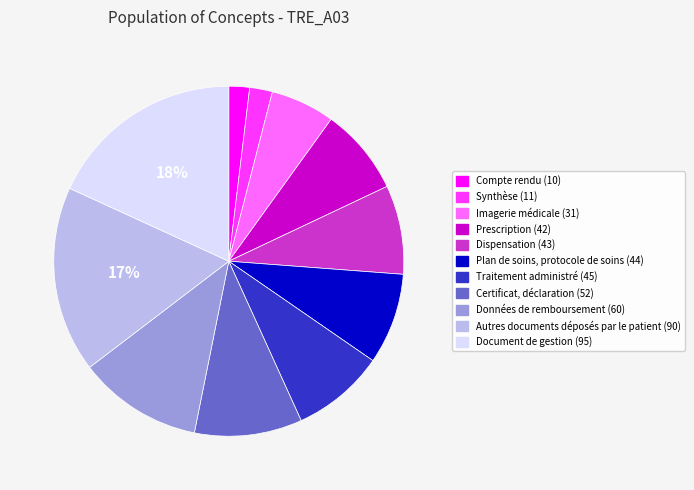

Combined, do Prescription and Autres documents déposés par le patient account for over 50%?

No